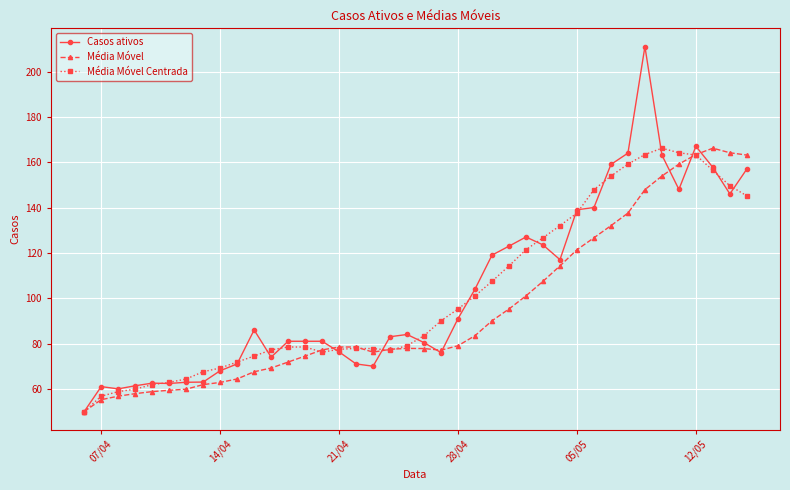

What is the smallest value displayed?

50.0